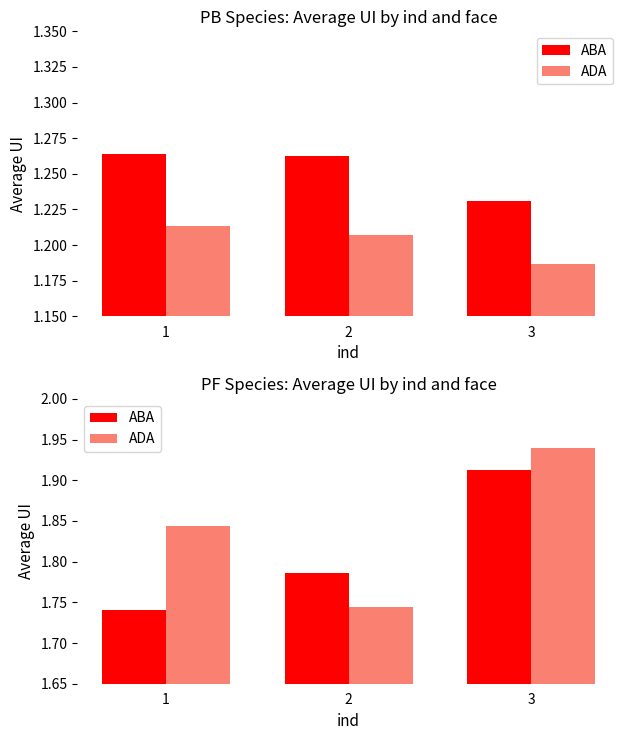

Reading left to right, extract all data points from this chart.

ABA: 1=1.7	2=1.8	3=1.9
ADA: 1=1.8	2=1.7	3=1.9